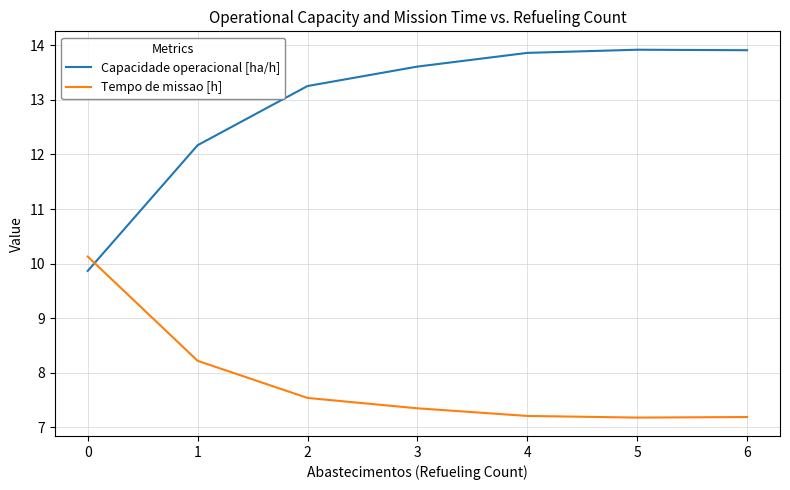

The Tempo de missao [h] series shows 10.9 at 6. True or false?

False